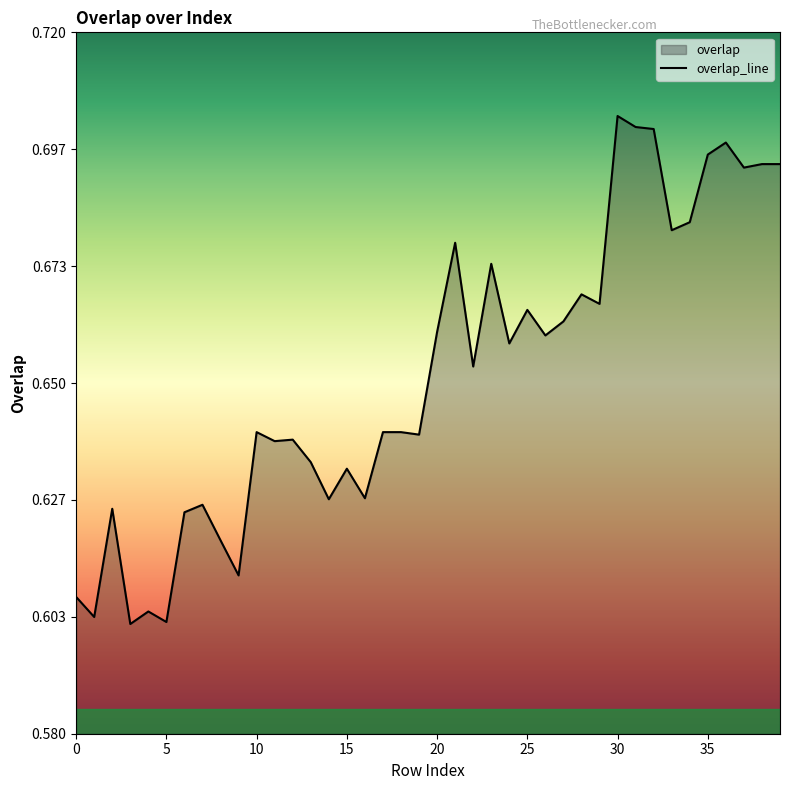

The value at 20 is 0.7. True or false?

True